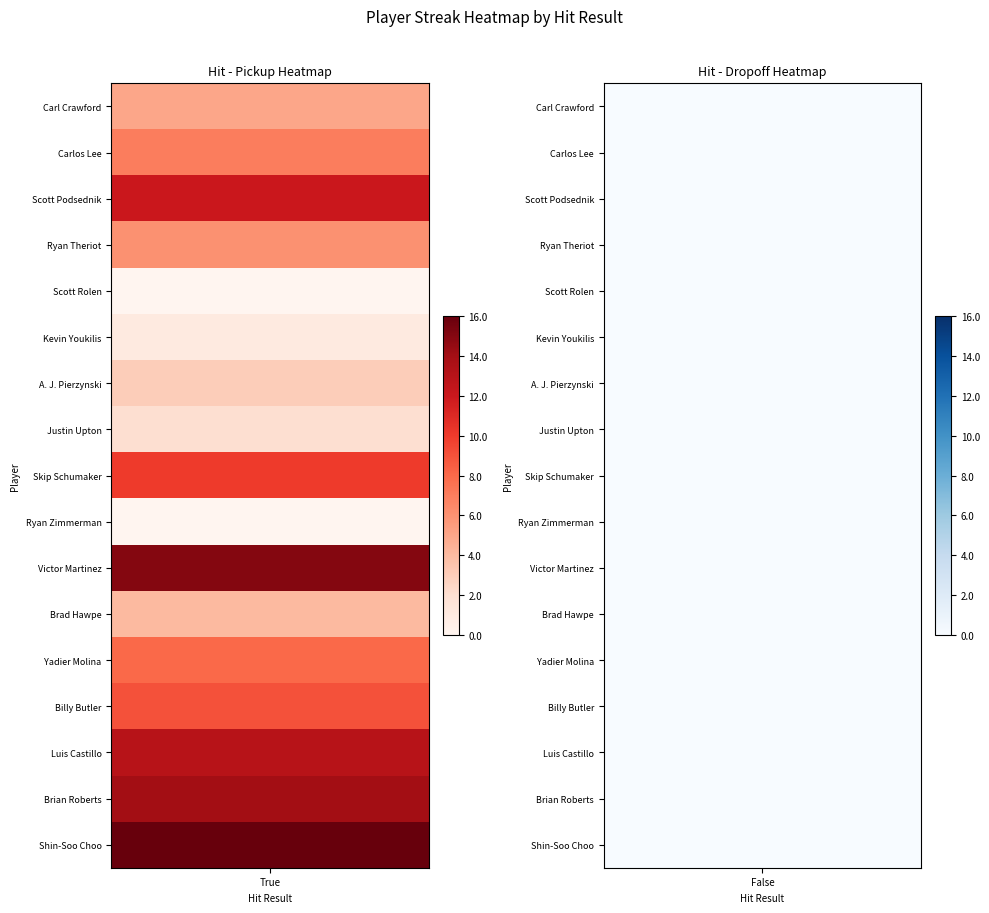

Reading left to right, extract all data points from this chart.

Carl Crawford: True=5	False=0
Carlos Lee: True=7	False=0
Scott Podsednik: True=12	False=0
Ryan Theriot: True=6	False=0
Scott Rolen: True=0	False=0
Kevin Youkilis: True=1	False=0
A. J. Pierzynski: True=3	False=0
Justin Upton: True=2	False=0
Skip Schumaker: True=10	False=0
Ryan Zimmerman: True=0	False=0
Victor Martinez: True=15	False=0
Brad Hawpe: True=4	False=0
Yadier Molina: True=8	False=0
Billy Butler: True=9	False=0
Luis Castillo: True=13	False=0
Brian Roberts: True=14	False=0
Shin-Soo Choo: True=16	False=0